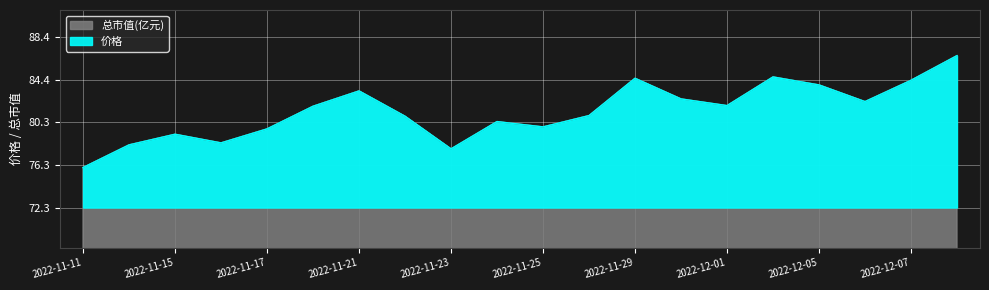

At which category is the sum across all series the highest?

2022-12-08